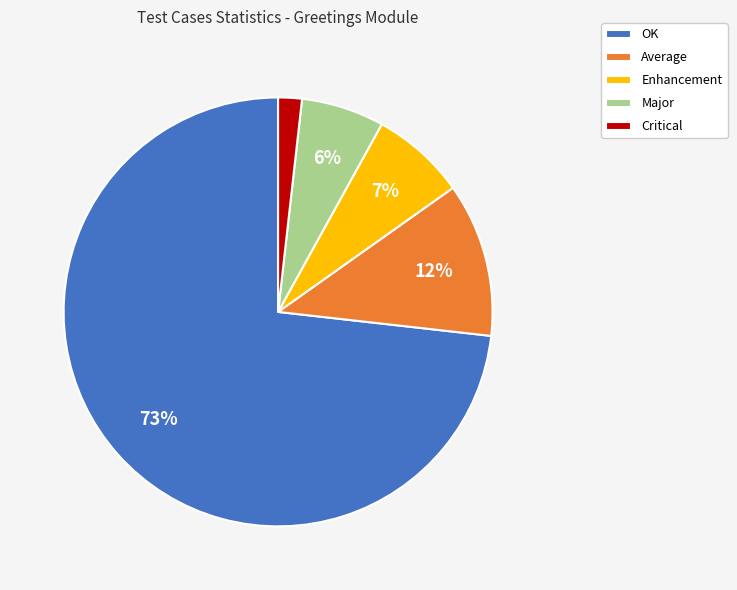

Rank the categories by value from highest to lowest.

OK, Average, Enhancement, Major, Critical